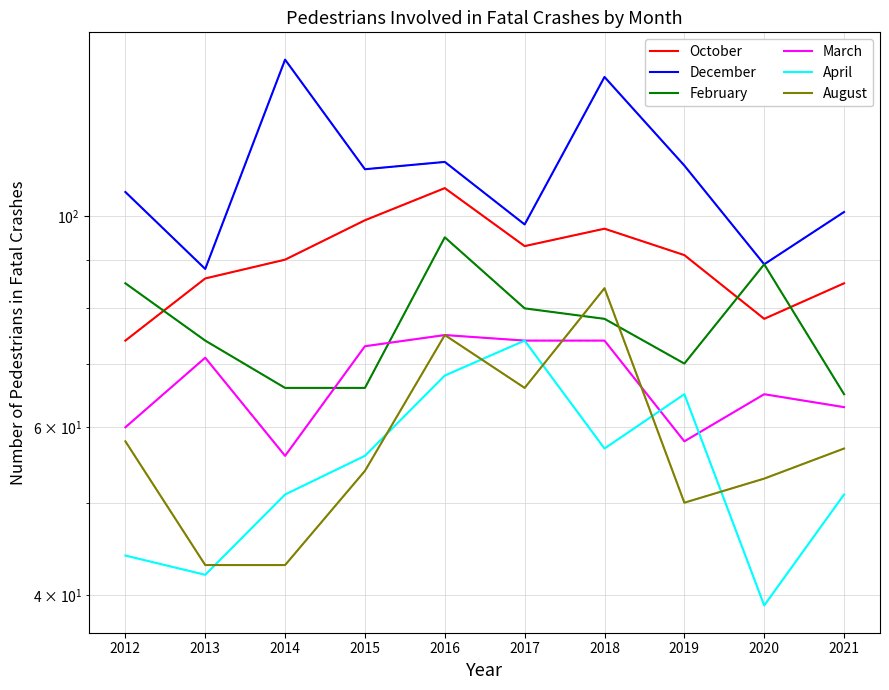

Does the chart have visible grid lines?

Yes